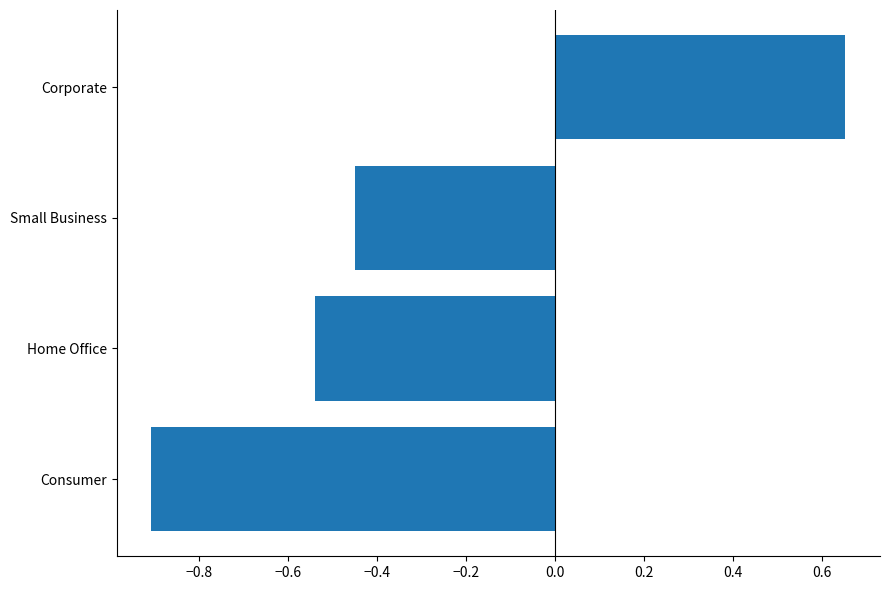

Which label corresponds to the smallest value in the chart?

Consumer